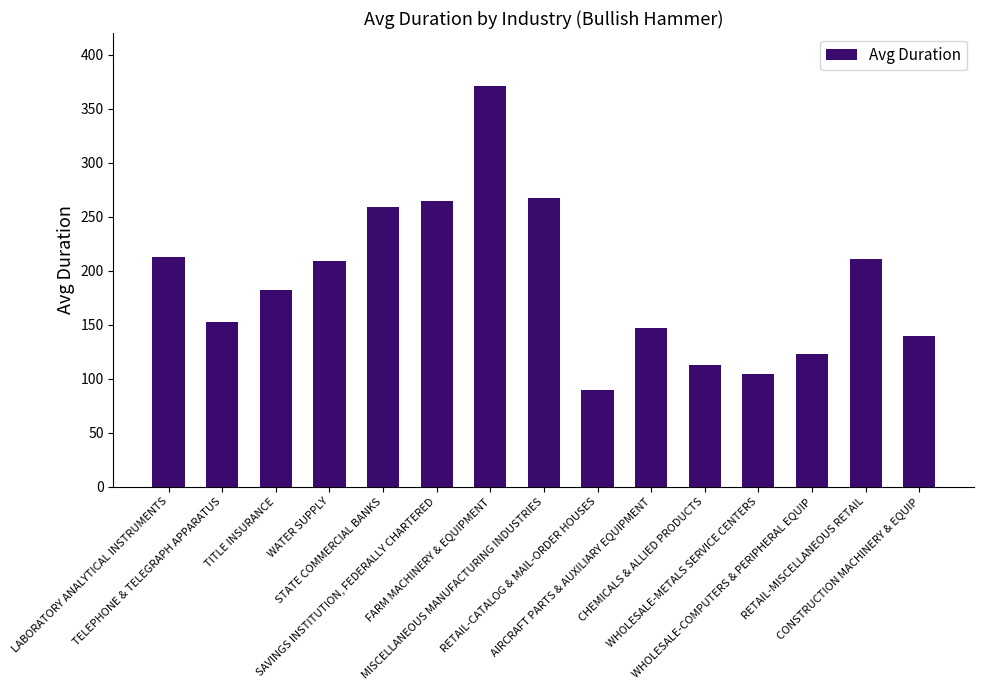

How many data points does each series have?

15